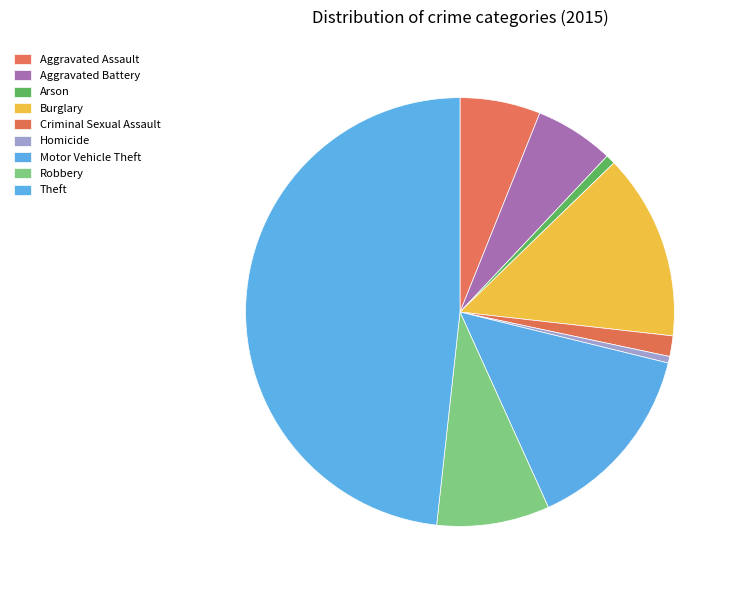

What percentage is NOT represented by Burglary?

86.0%